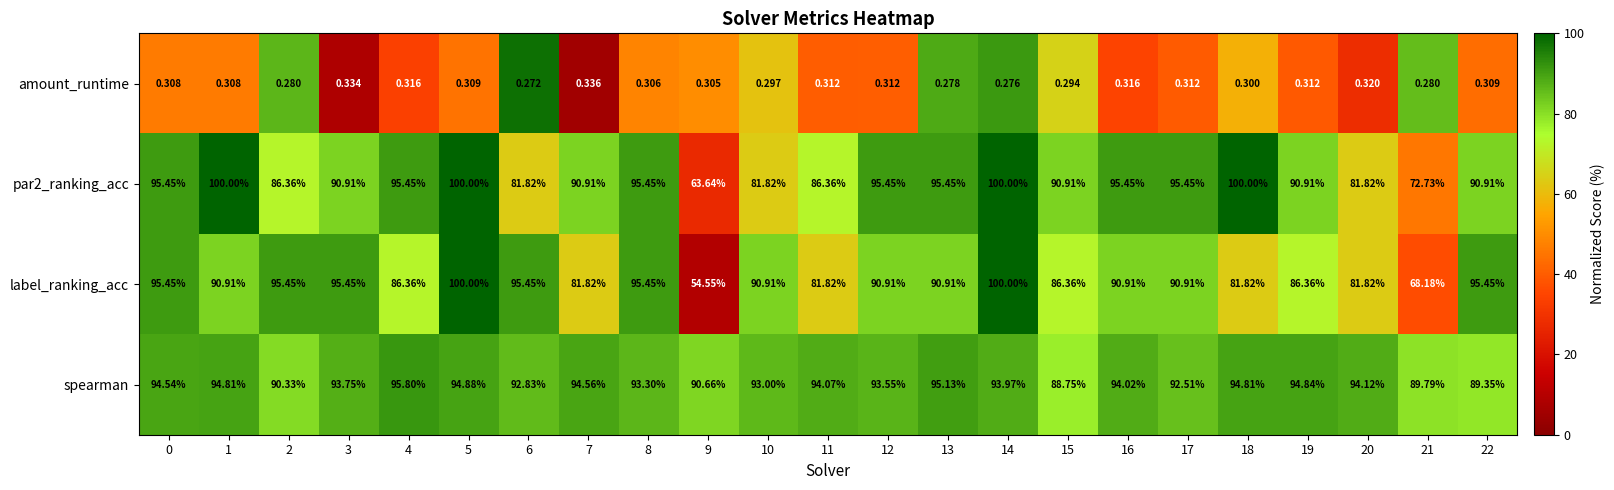

What is the spread (max minus min) of values at 6?

95.2